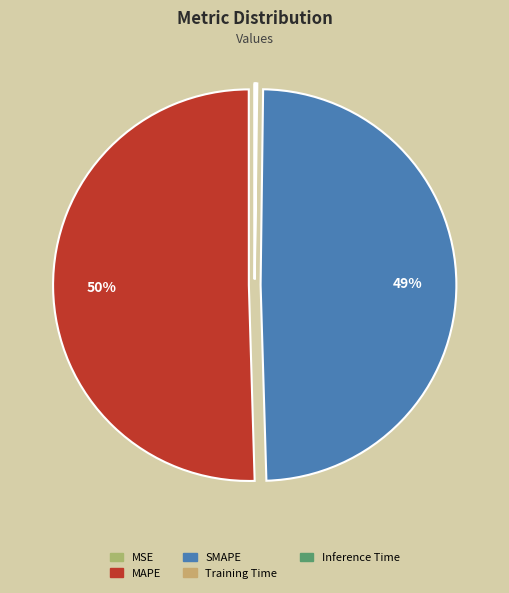

Which category has the biggest portion of the pie?

MAPE